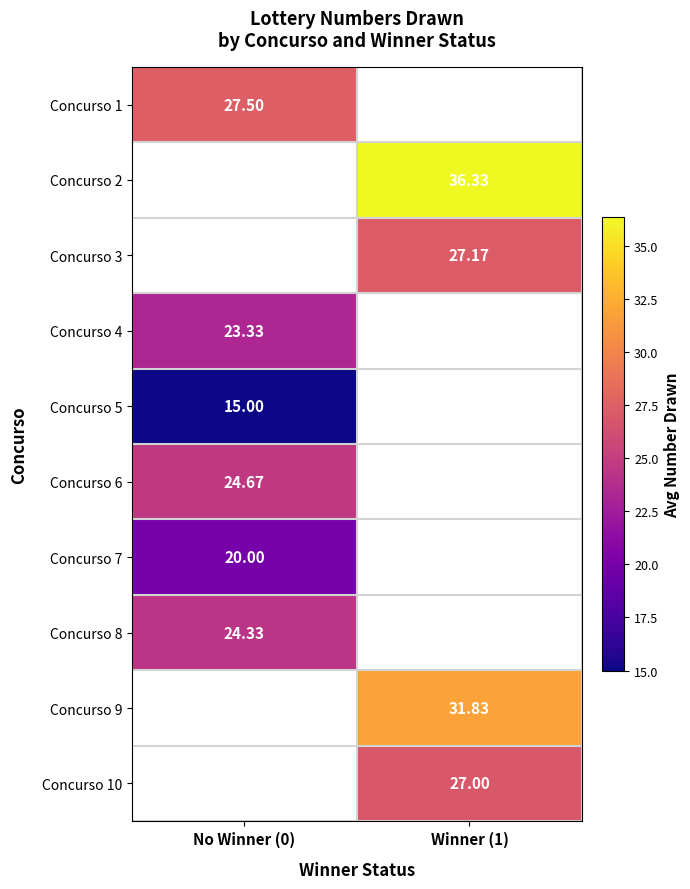

Read the Concurso 10 value at Winner (1).

27.0